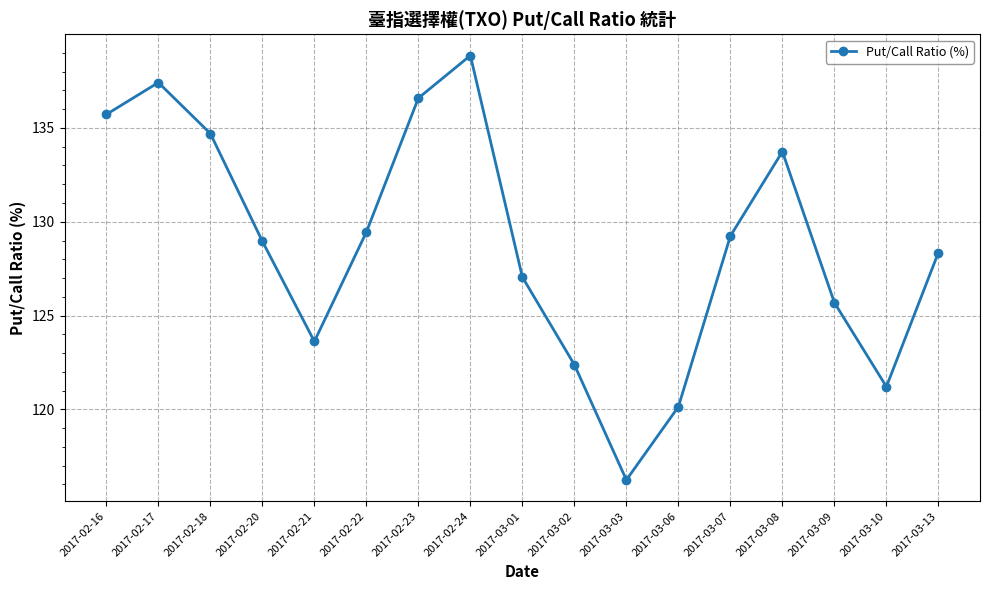

At which category does the data reach its first local valley?

2017-02-21